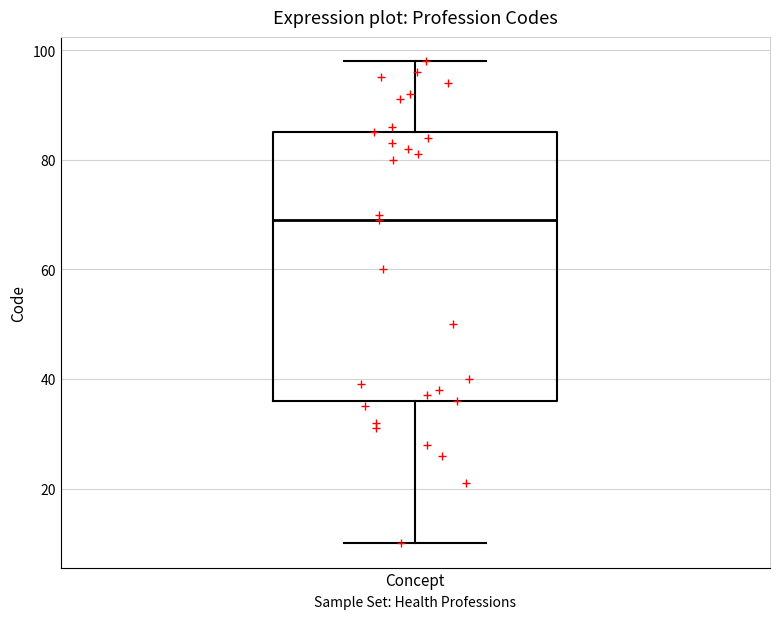

Where does the lower whisker of the box for Concept end on the y-axis? The values are not printed on the chart, so give them approximately, as read against the axis.

10